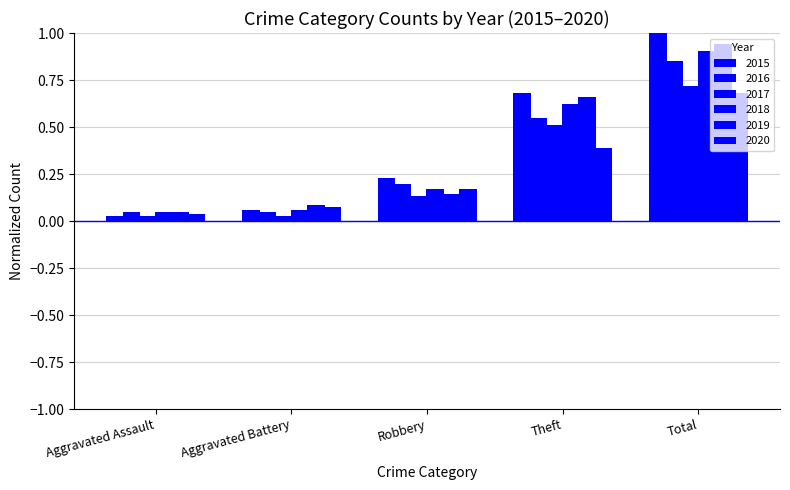

How many groups of bars are there?

5